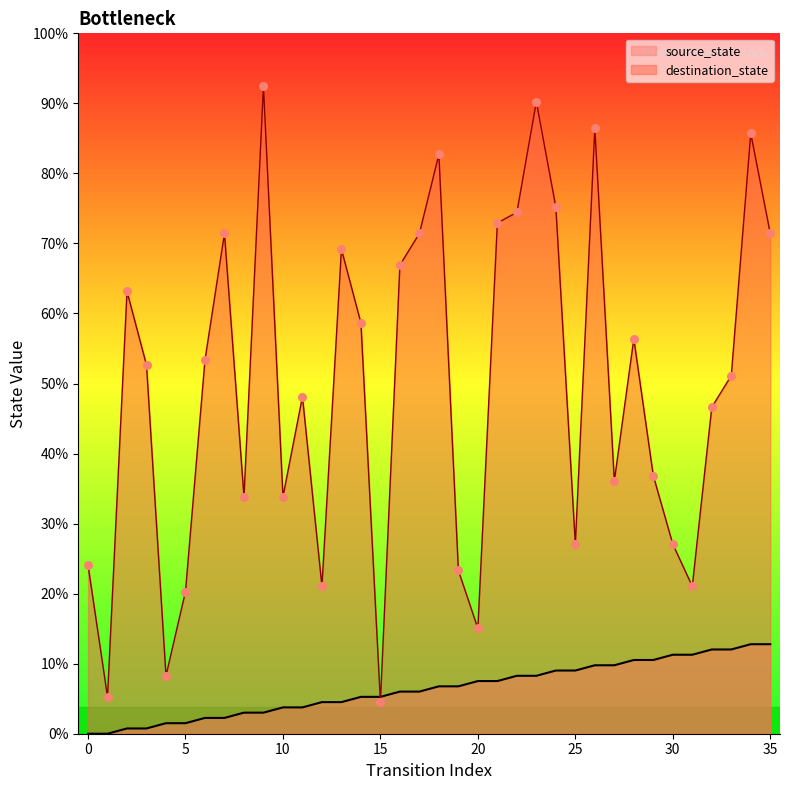

What are all the series names shown in the legend?

source_state, destination_state